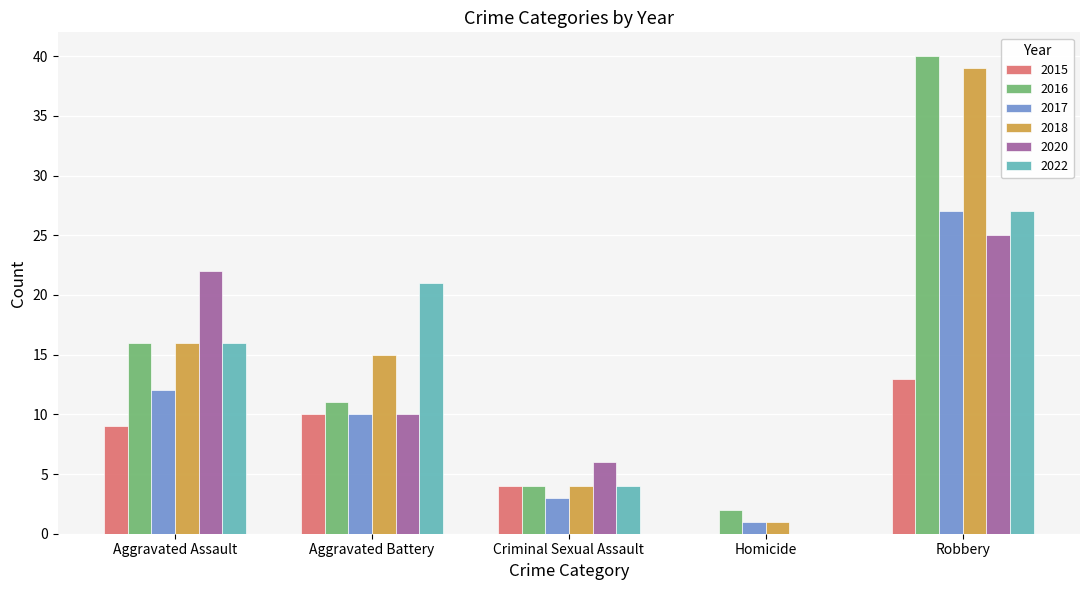

What is the approximate value of 2016 at Robbery?

40